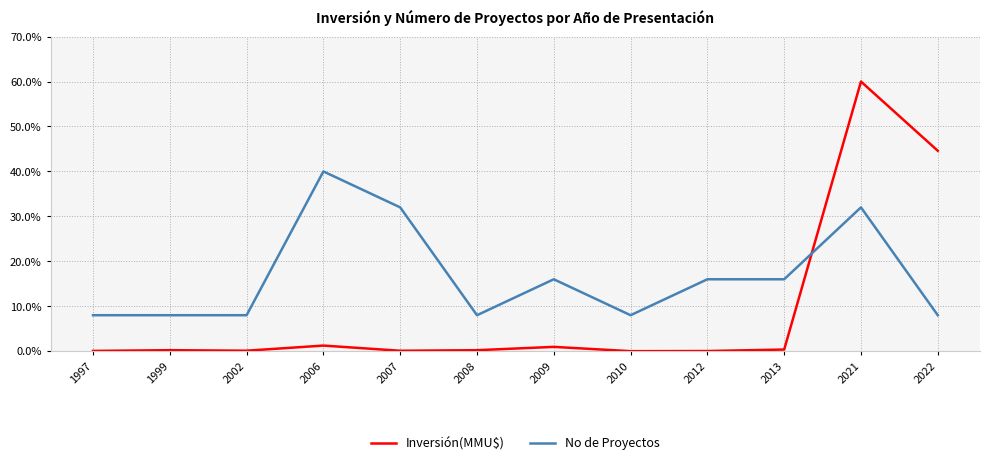

True or false: Inversión(MMU$) and No de Proyectos cross at least once.

True